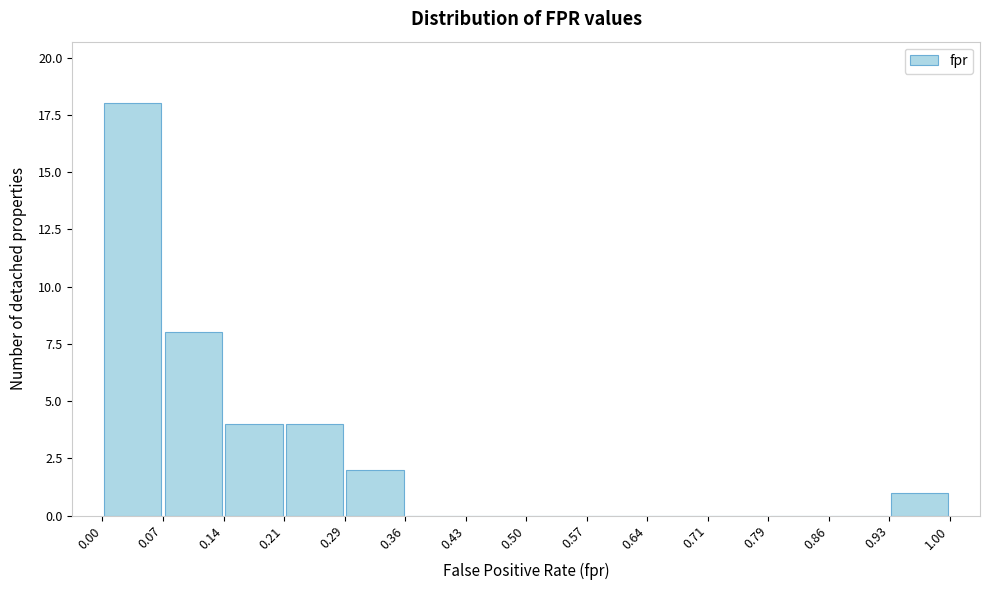

Reading left to right, transcribe this chart: for each bar, give the range it covers on the x-axis and its height. The values are not printed on the chart, so give them approximately, as read against the axis.

0.00 to 0.07: 18
0.07 to 0.14: 8
0.14 to 0.21: 4
0.21 to 0.29: 4
0.29 to 0.36: 2
0.36 to 0.43: 0
0.43 to 0.50: 0
0.50 to 0.57: 0
0.57 to 0.64: 0
0.64 to 0.71: 0
0.71 to 0.79: 0
0.79 to 0.86: 0
0.86 to 0.93: 0
0.93 to 1.00: 1